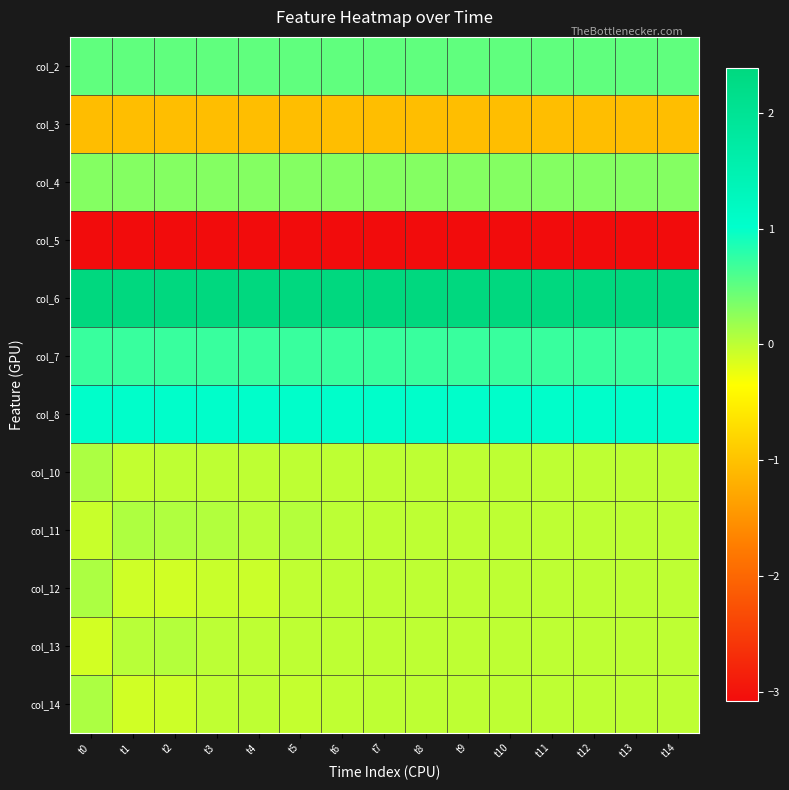

Reading left to right, extract all data points from this chart.

col_2: t0=0.5	t1=0.5	t2=0.5	t3=0.5	t4=0.5	t5=0.5	t6=0.5	t7=0.5	t8=0.5	t9=0.5	t10=0.5	t11=0.5	t12=0.5	t13=0.5	t14=0.5
col_3: t0=-1.0	t1=-1.0	t2=-1.0	t3=-1.0	t4=-1.0	t5=-1.0	t6=-1.0	t7=-1.0	t8=-1.0	t9=-1.0	t10=-1.0	t11=-1.0	t12=-1.0	t13=-1.0	t14=-1.0
col_4: t0=0.3	t1=0.3	t2=0.3	t3=0.3	t4=0.3	t5=0.3	t6=0.3	t7=0.3	t8=0.3	t9=0.3	t10=0.3	t11=0.3	t12=0.3	t13=0.3	t14=0.3
col_5: t0=-3.1	t1=-3.1	t2=-3.1	t3=-3.1	t4=-3.1	t5=-3.1	t6=-3.1	t7=-3.1	t8=-3.1	t9=-3.1	t10=-3.1	t11=-3.1	t12=-3.1	t13=-3.1	t14=-3.1
col_6: t0=2.4	t1=2.4	t2=2.4	t3=2.4	t4=2.4	t5=2.4	t6=2.4	t7=2.4	t8=2.4	t9=2.4	t10=2.4	t11=2.4	t12=2.4	t13=2.4	t14=2.4
col_7: t0=0.7	t1=0.7	t2=0.7	t3=0.7	t4=0.7	t5=0.7	t6=0.7	t7=0.7	t8=0.7	t9=0.7	t10=0.7	t11=0.7	t12=0.7	t13=0.7	t14=0.7
col_8: t0=1.0	t1=1.0	t2=1.0	t3=1.0	t4=1.0	t5=1.0	t6=1.0	t7=1.0	t8=1.0	t9=1.0	t10=1.0	t11=1.0	t12=1.0	t13=1.0	t14=1.0
col_10: t0=0.1	t1=-0.0	t2=-0.0	t3=-0.0	t4=-0.0	t5=-0.0	t6=-0.0	t7=-0.0	t8=0.0	t9=0.0	t10=0.0	t11=0.0	t12=0.0	t13=0.0	t14=0.0
col_11: t0=-0.1	t1=0.1	t2=0.1	t3=0.1	t4=0.0	t5=0.0	t6=0.0	t7=0.0	t8=0.0	t9=0.0	t10=0.0	t11=0.0	t12=0.0	t13=0.0	t14=0.0
col_12: t0=0.1	t1=-0.1	t2=-0.1	t3=-0.1	t4=-0.1	t5=-0.0	t6=-0.0	t7=-0.0	t8=-0.0	t9=-0.0	t10=-0.0	t11=-0.0	t12=0.0	t13=0.0	t14=0.0
col_13: t0=-0.1	t1=0.0	t2=0.0	t3=0.0	t4=0.0	t5=0.0	t6=0.0	t7=0.0	t8=0.0	t9=0.0	t10=0.0	t11=0.0	t12=0.0	t13=0.0	t14=0.0
col_14: t0=0.1	t1=-0.1	t2=-0.1	t3=-0.0	t4=-0.0	t5=-0.0	t6=-0.0	t7=-0.0	t8=-0.0	t9=-0.0	t10=-0.0	t11=-0.0	t12=-0.0	t13=0.0	t14=0.0